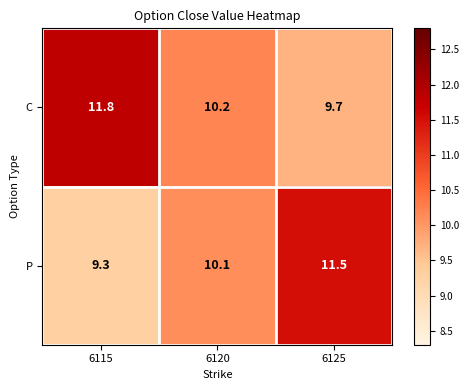

Which series has the widest spread of values?

P